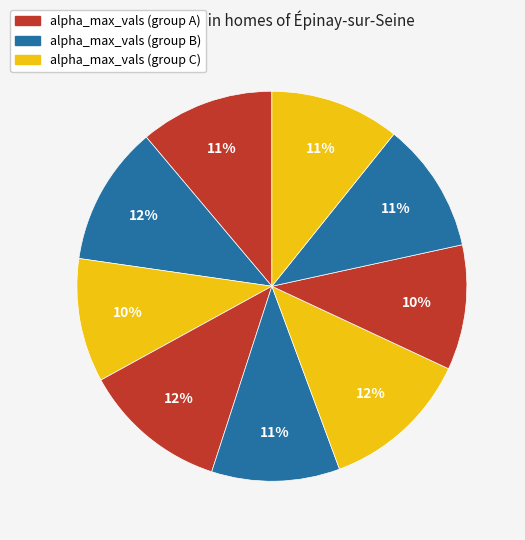

How many slices are in this pie chart?

9